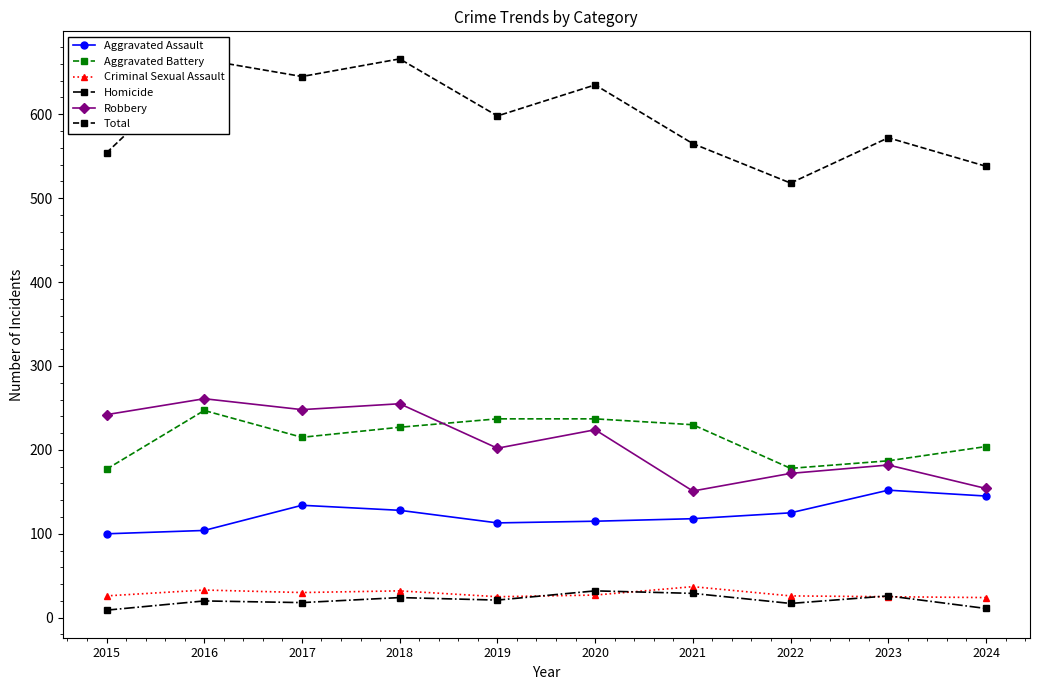

What is the highest value of the Aggravated Battery series?

247